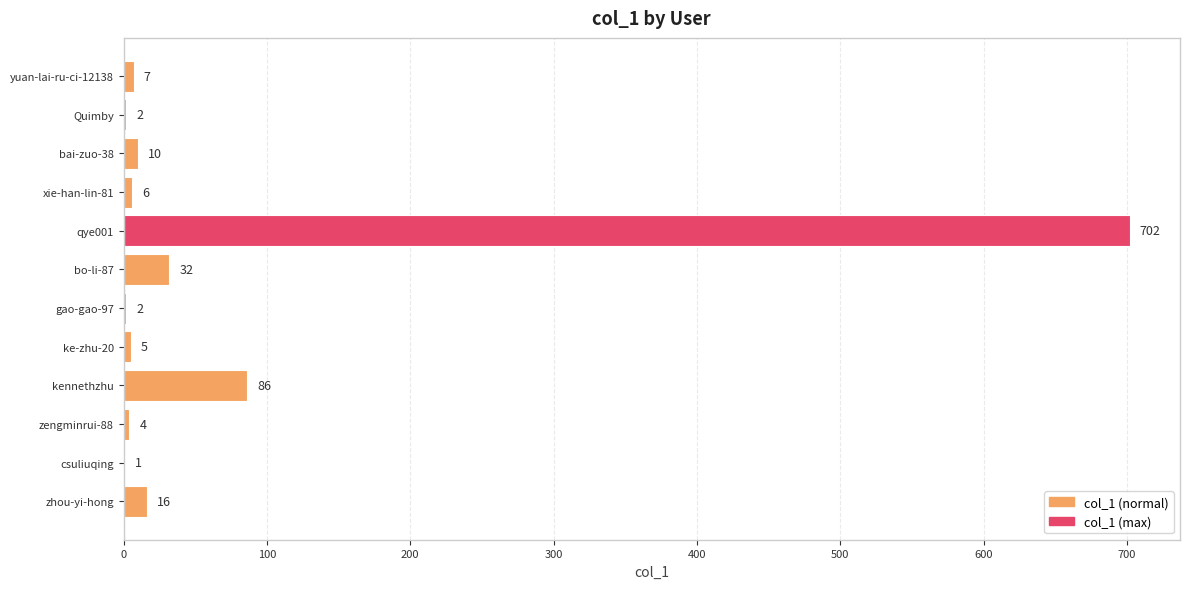

How many series are shown in this chart?

1